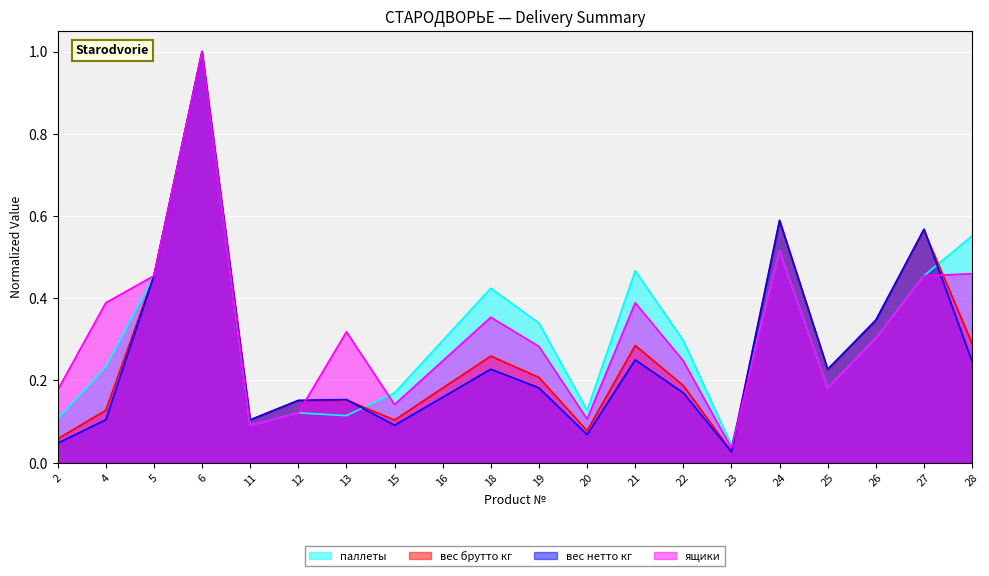

Rank the series at 4 from highest to lowest value.

ящики, паллеты, вес брутто кг, вес нетто кг